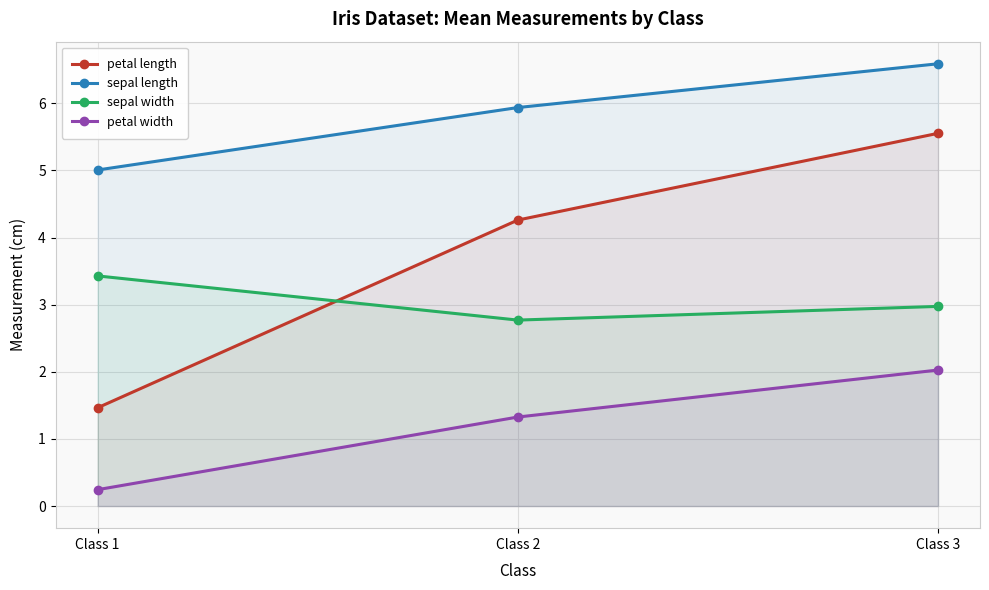

Reading left to right, list all the values displayed in this chart.

petal length: 1.5	4.3	5.6
sepal length: 5.0	5.9	6.6
sepal width: 3.4	2.8	3.0
petal width: 0.2	1.3	2.0